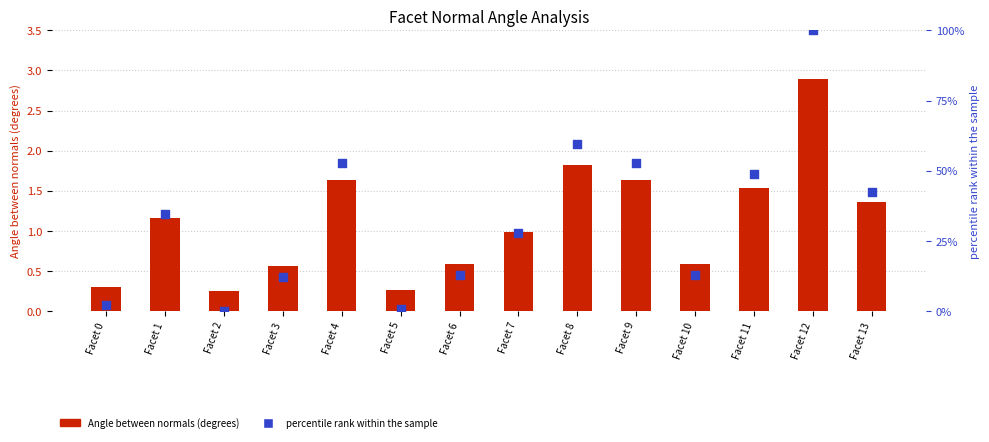

Which series reaches the maximum Y coordinate?

percentile rank within the sample